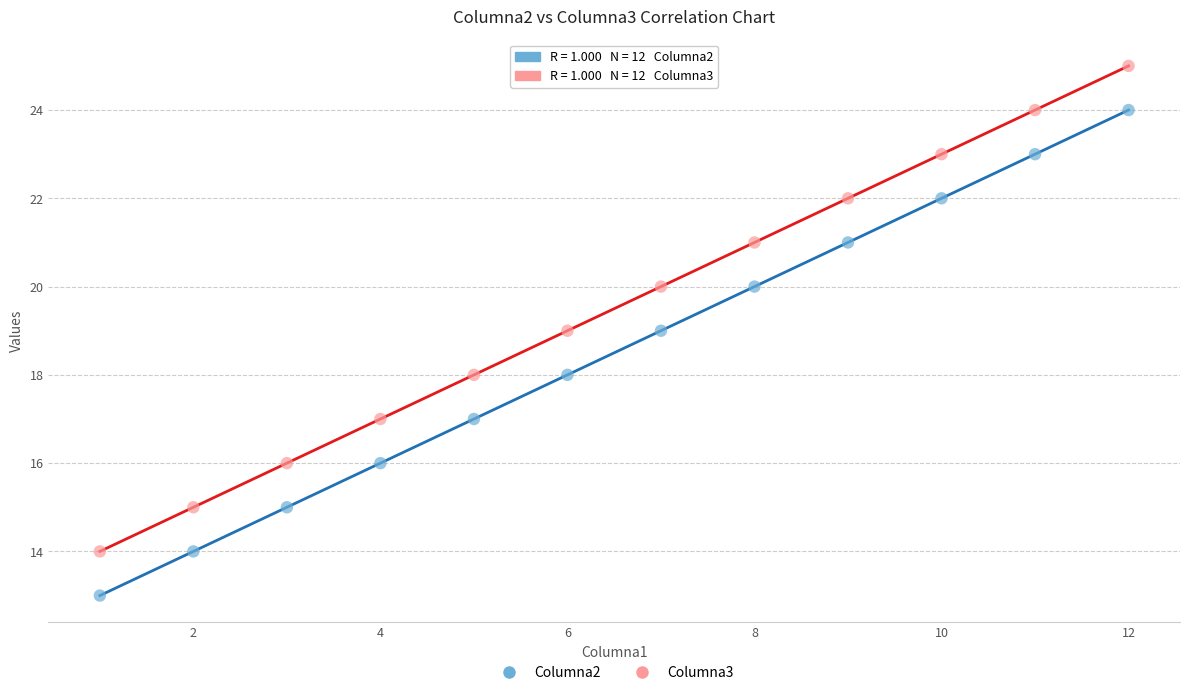

What is the X range (max minus min) for the scatter plot?

11